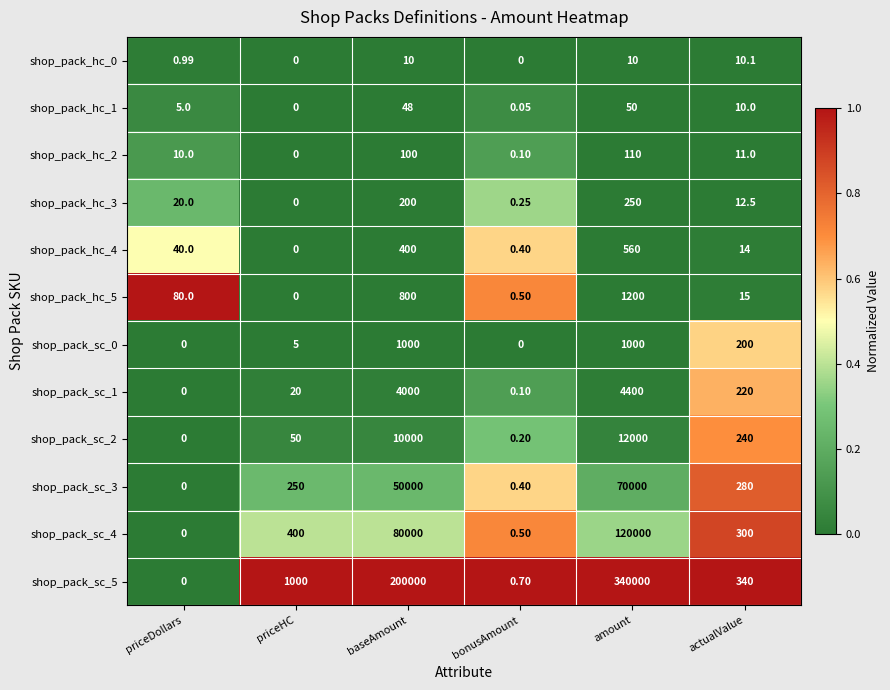

Which category has the highest value in the shop_pack_sc_1 series?

amount